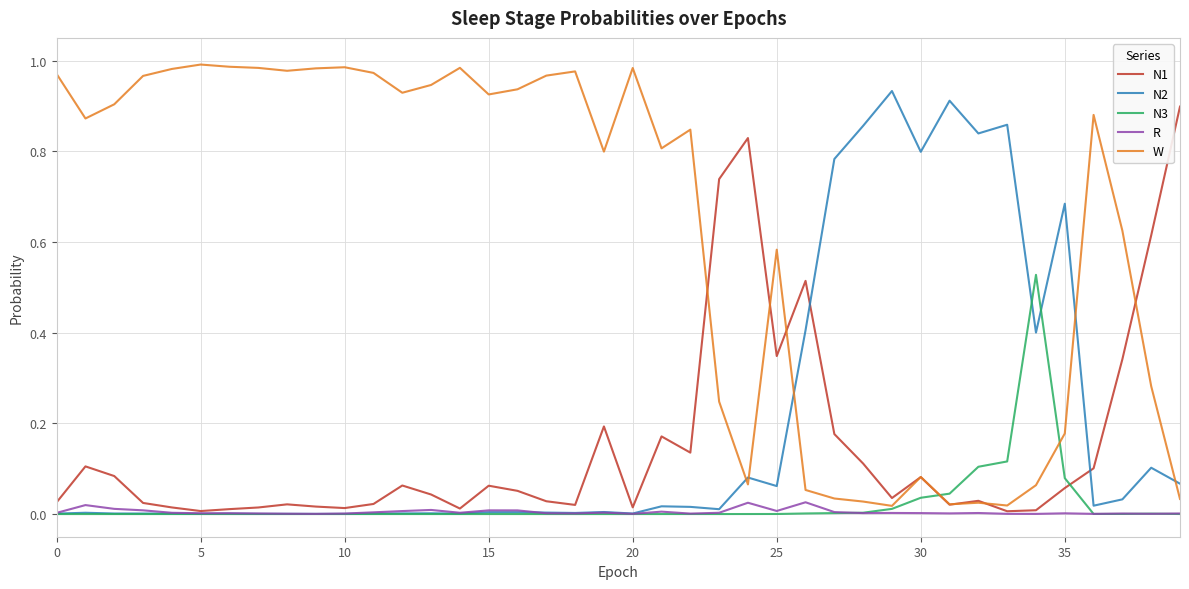

Which series has the largest range (max minus min)?

W